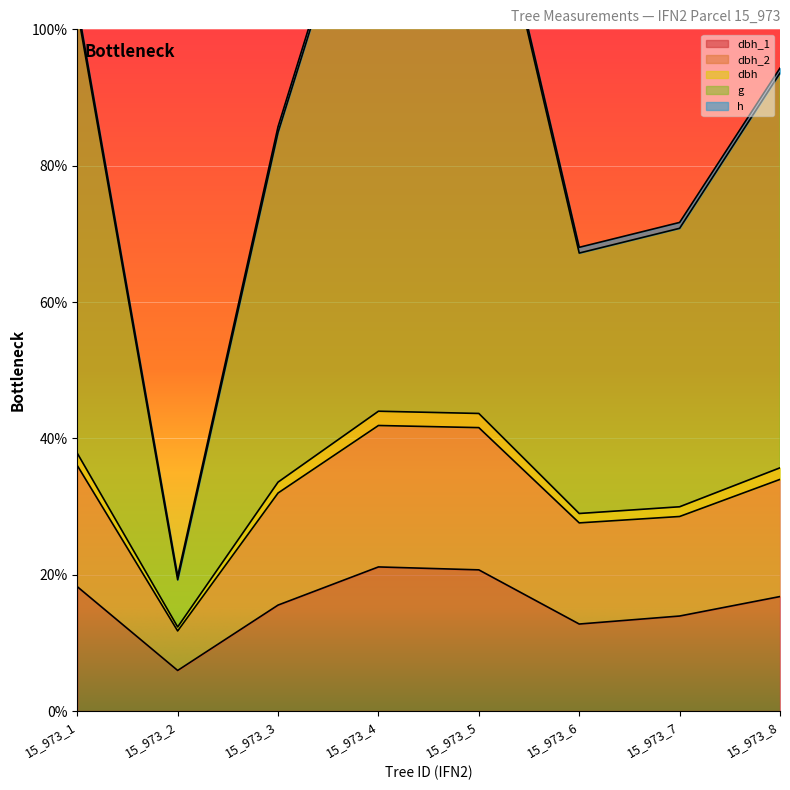

Which category has the highest value across all series?

15_973_4